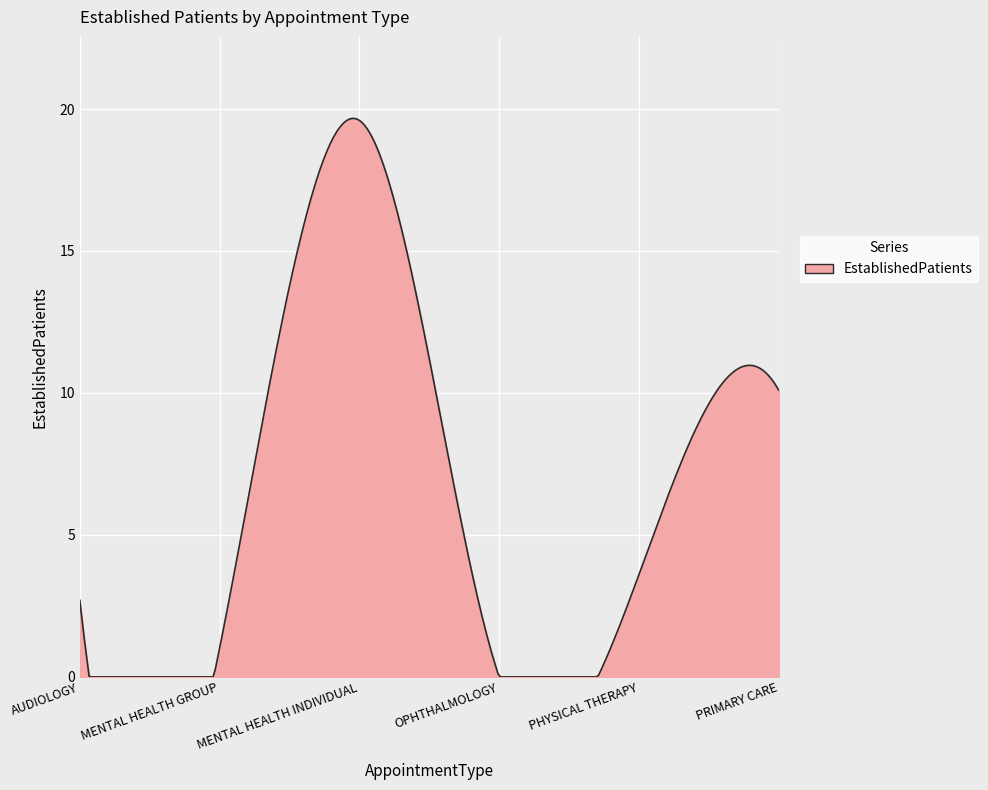

What is the difference between the maximum and minimum values?

19.7